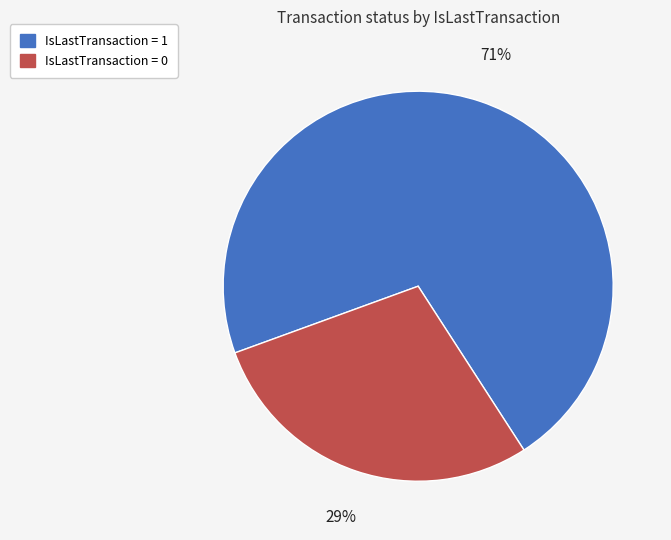

Is there any slice that represents more than half of the pie?

Yes